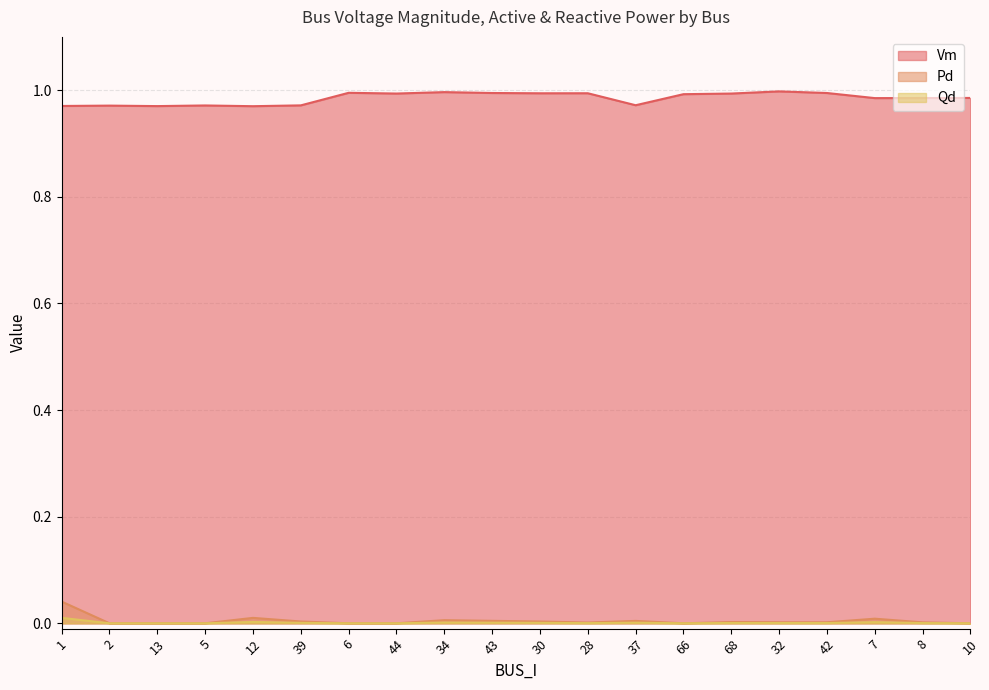

What position from the left is 28?

12